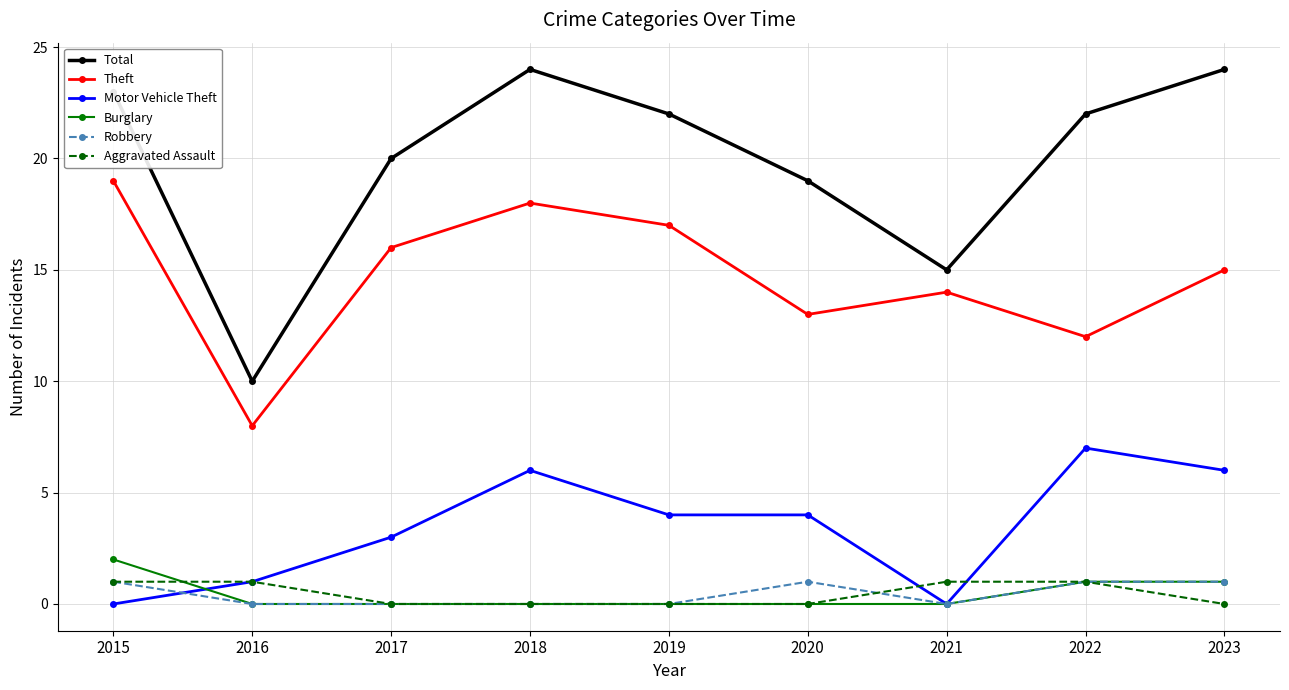

Reading right to left, transcribe all the data shown in this chart.

Total: 2023=24	2022=22	2021=15	2020=19	2019=22	2018=24	2017=20	2016=10	2015=23
Theft: 2023=15	2022=12	2021=14	2020=13	2019=17	2018=18	2017=16	2016=8	2015=19
Motor Vehicle Theft: 2023=6	2022=7	2021=0	2020=4	2019=4	2018=6	2017=3	2016=1	2015=0
Burglary: 2023=1	2022=1	2021=0	2020=0	2019=0	2018=0	2017=0	2016=0	2015=2
Robbery: 2023=1	2022=1	2021=0	2020=1	2019=0	2018=0	2017=0	2016=0	2015=1
Aggravated Assault: 2023=0	2022=1	2021=1	2020=0	2019=0	2018=0	2017=0	2016=1	2015=1